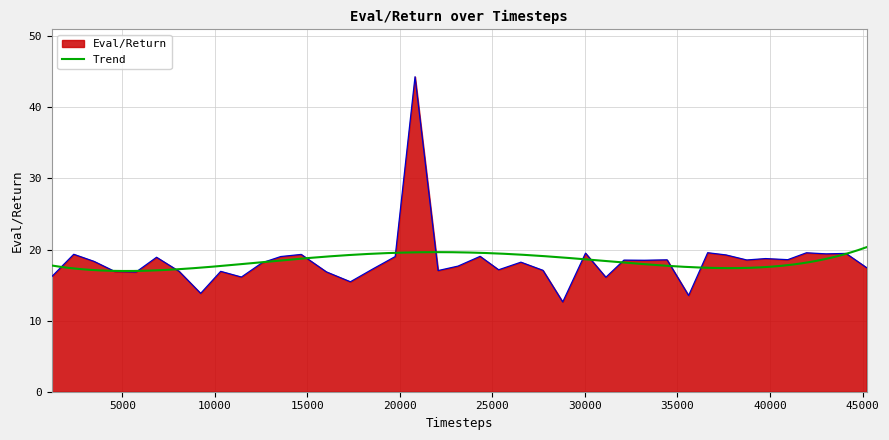

The chart shows a value of 7.5 at 39764. True or false?

False